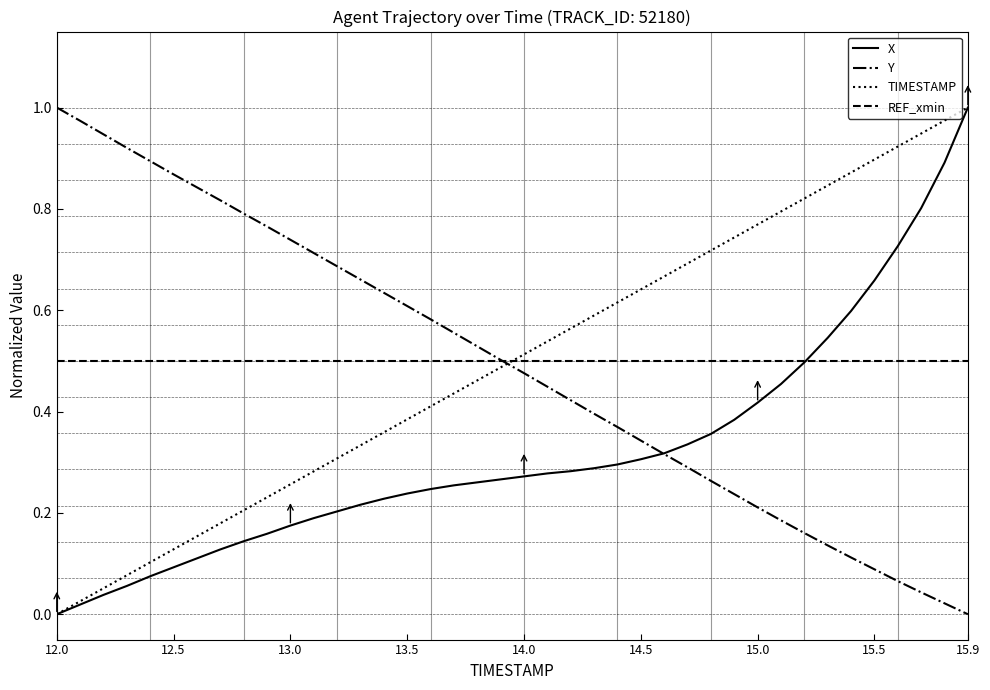

At how many categories does at least one series exceed 0?

40